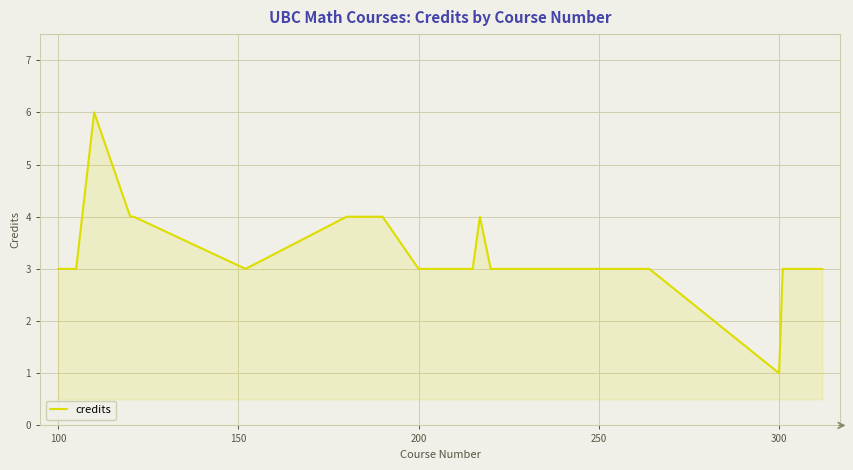

What is the maximum value shown in the chart?

6